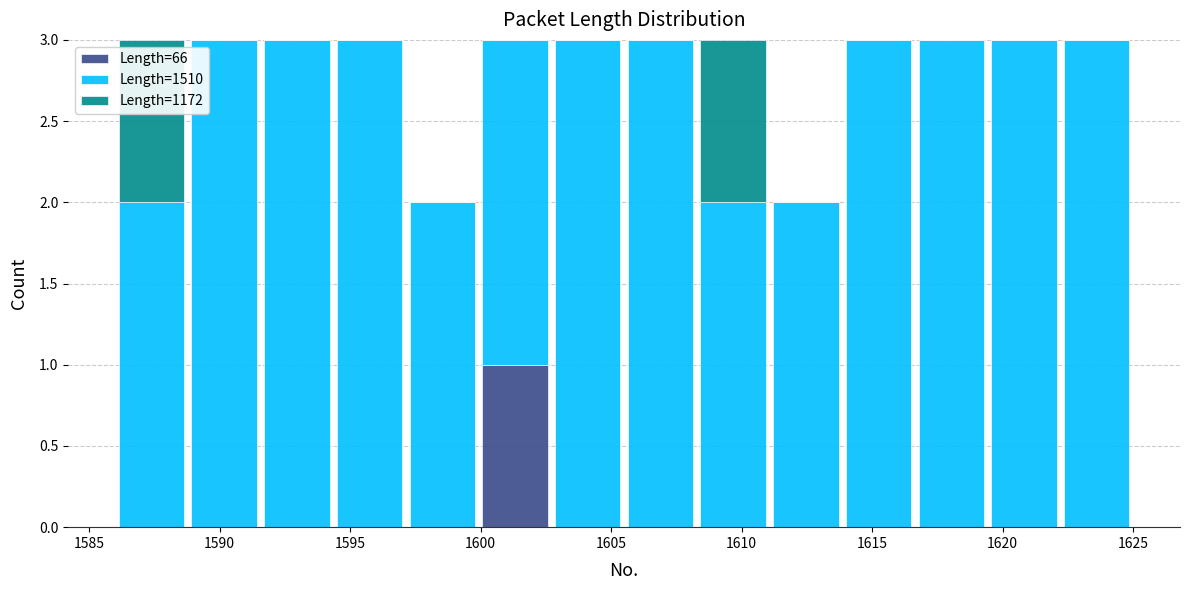

Reading left to right, transcribe this chart: for each stacked bar, give the range it covers on the x-axis and its total height. Neither the bar edges nor the heights are printed on the chart, so give them approximately, as read against the axes.

1586.0 to 1589.0: 3
1589.0 to 1591.5: 3
1591.5 to 1594.5: 3
1594.5 to 1597.0: 3
1597.0 to 1600.0: 2
1600.0 to 1602.5: 3
1602.5 to 1605.5: 3
1605.5 to 1608.5: 3
1608.5 to 1611.0: 3
1611.0 to 1614.0: 2
1614.0 to 1616.5: 3
1616.5 to 1619.5: 3
1619.5 to 1622.0: 3
1622.0 to 1625.0: 3